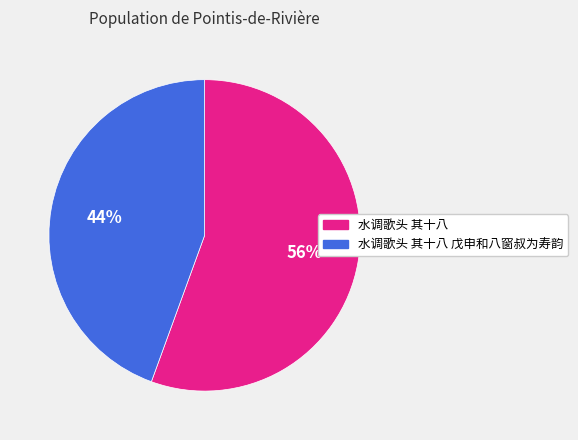

Is 水调歌头 其十八 the majority of the pie?

Yes